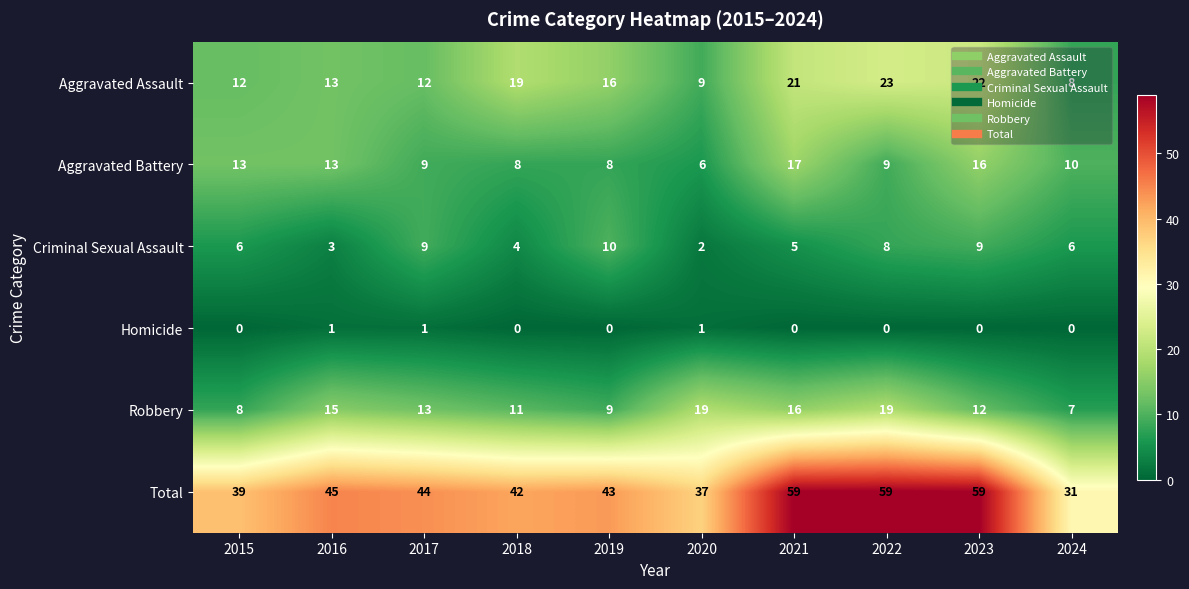

What is the difference between the highest and lowest values at 2023?

59